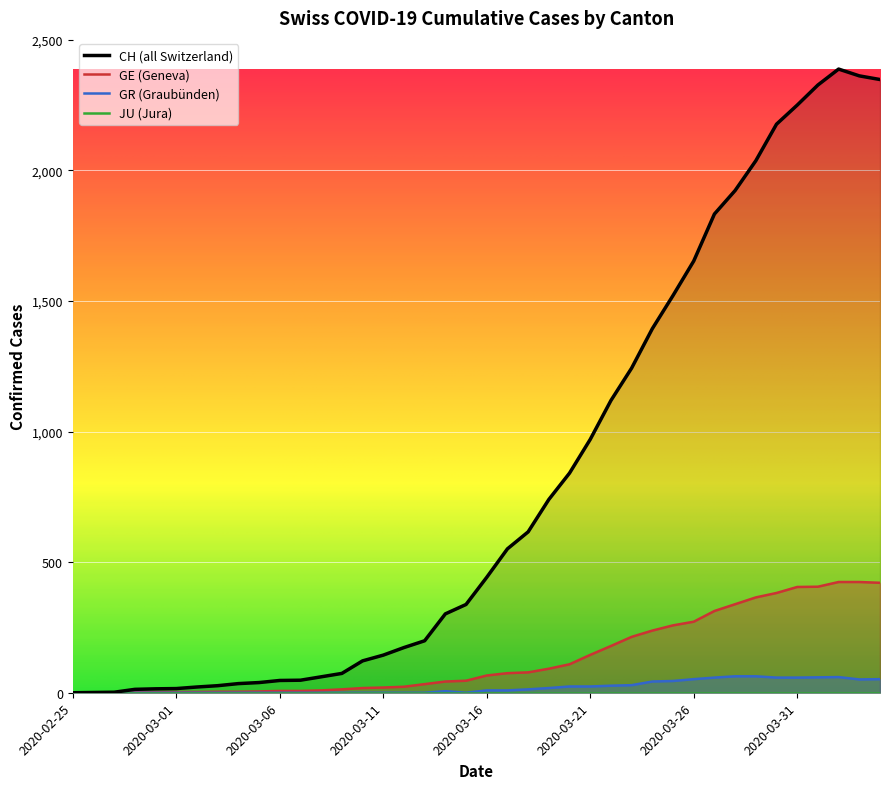

What is the highest value of the CH series?

2388